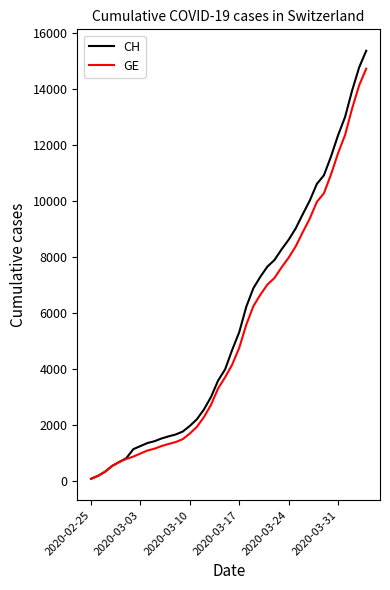

What is the sum of all GE values?

208793